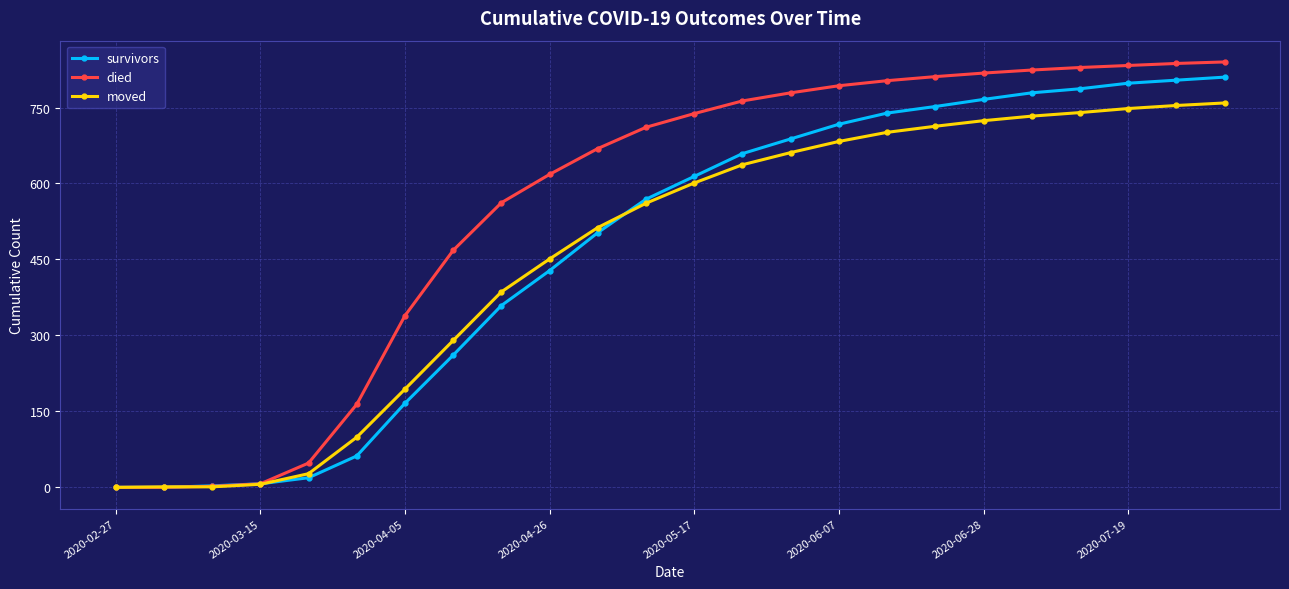

Which series has the largest total across all categories?

died